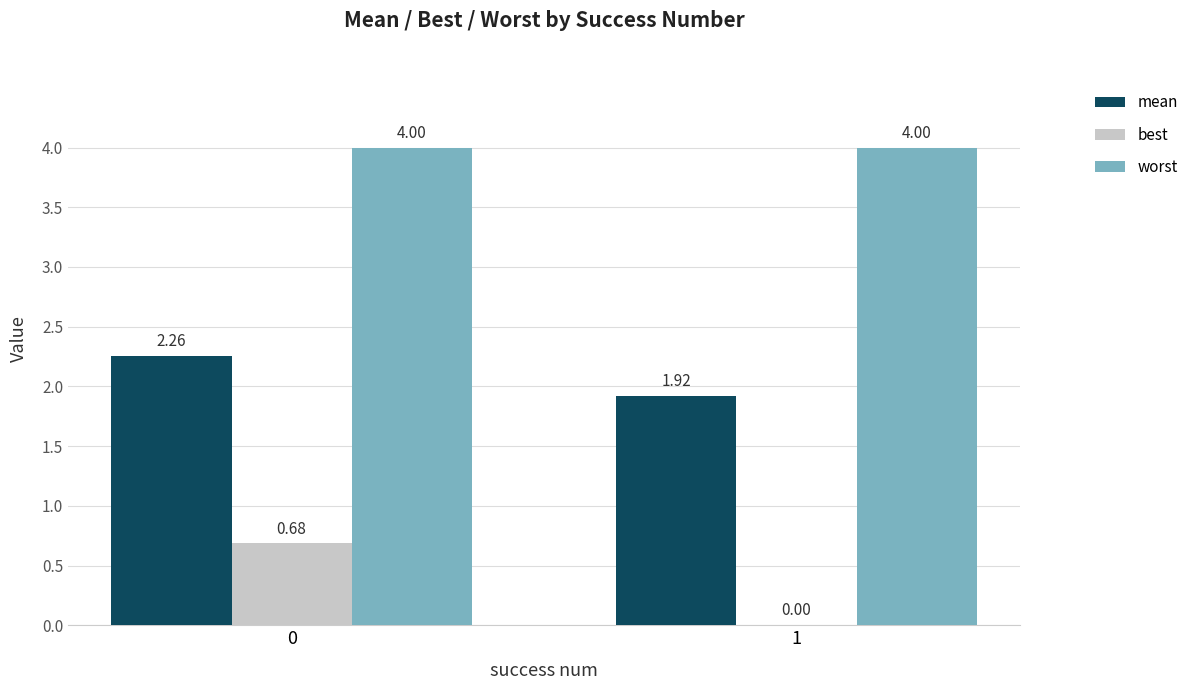

True or false: mean has a value of 0.8 at 1.

False